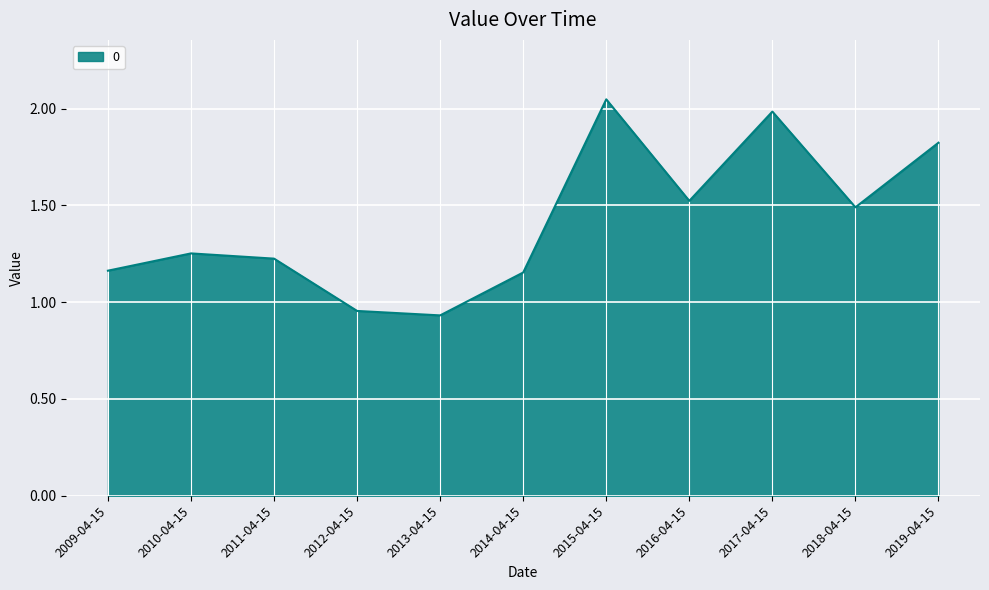

True or false: the data shows 1.6 at 2012-04-15.

False